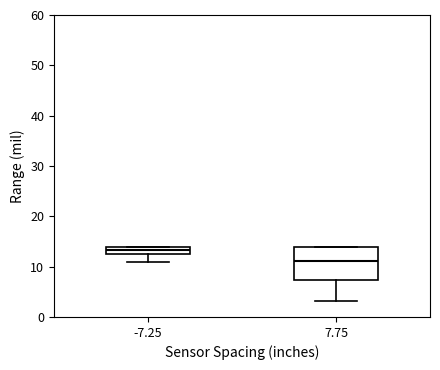

Which box is the tallest, from its lower edge to its upper edge?

7.75